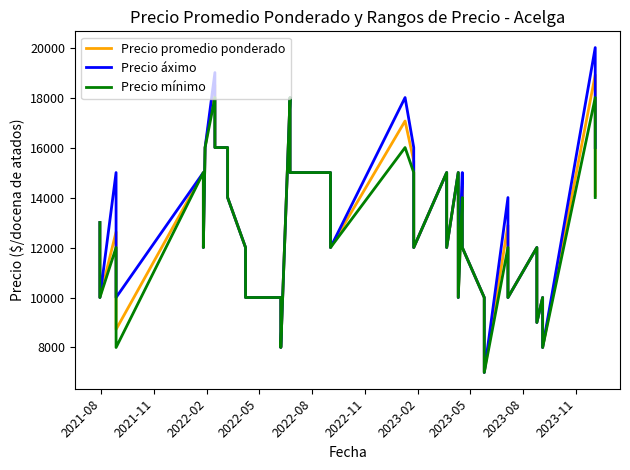

Where is Precio áximo nearest to the value 13500?

2021-08